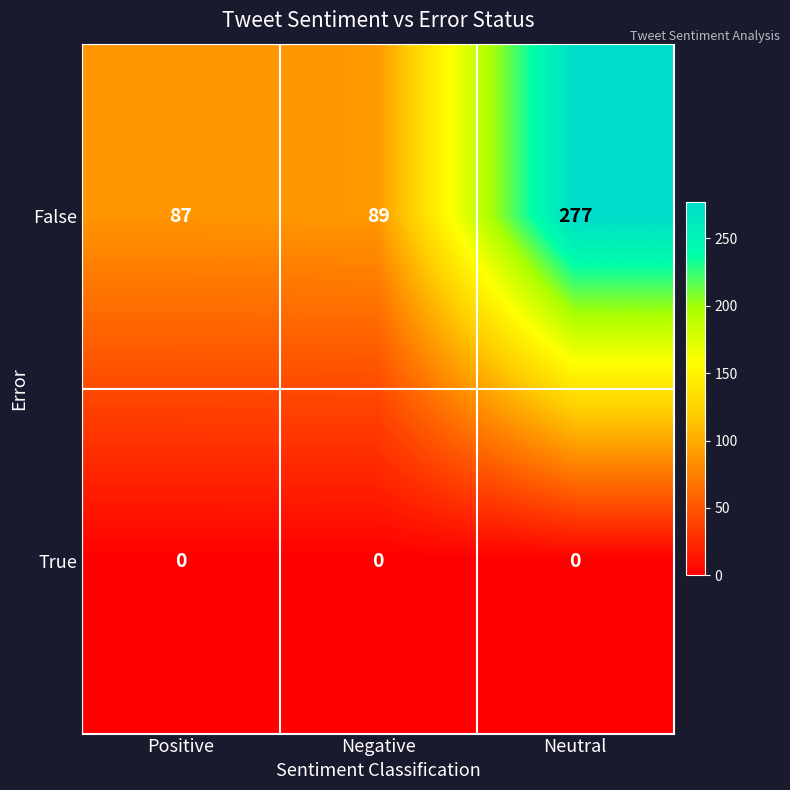

Is it true that False equals 136 at Negative?

False